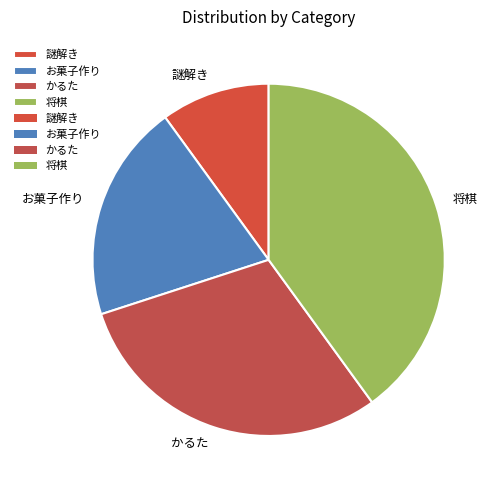

Count the number of slices in the pie.

4